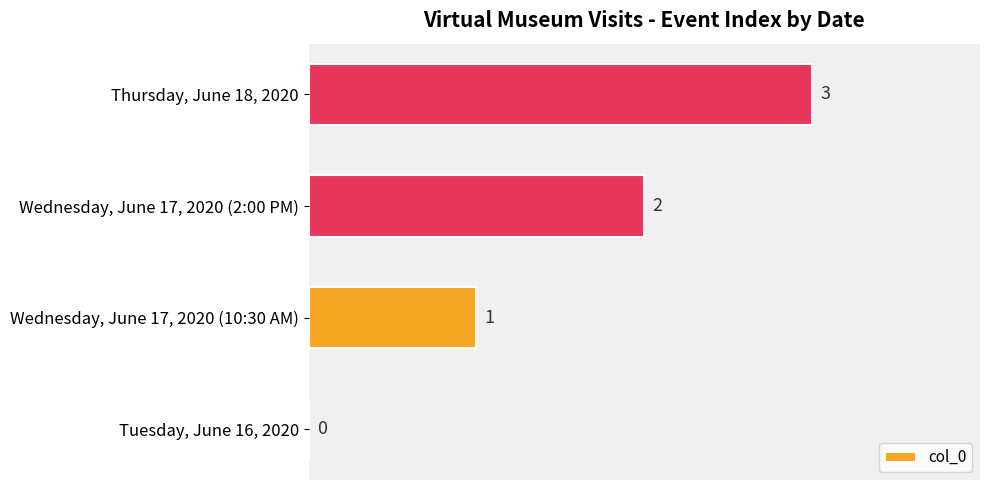

How many values are between 1 and 3?

3